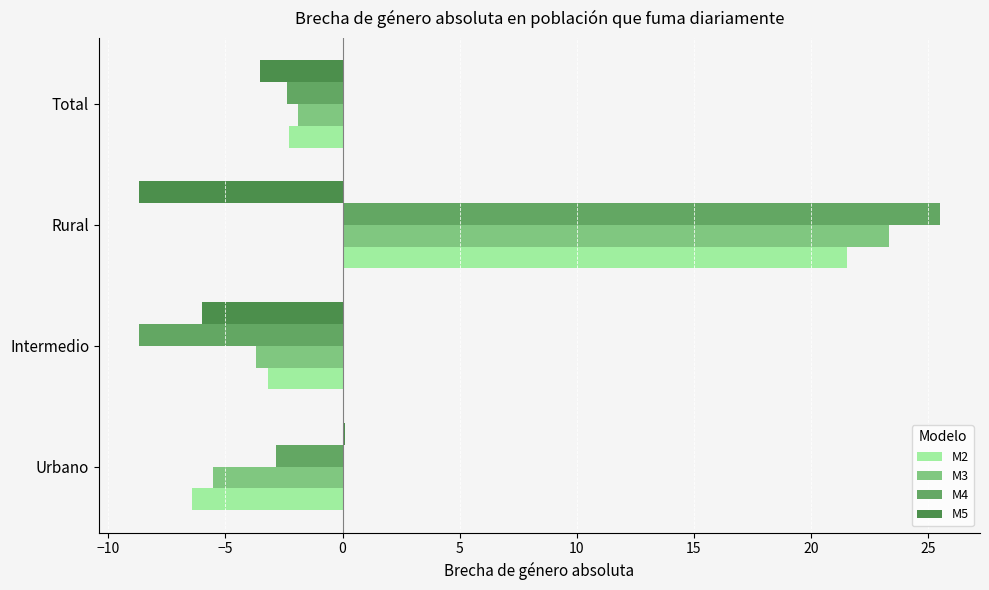

Which category has the highest value across all series?

Rural